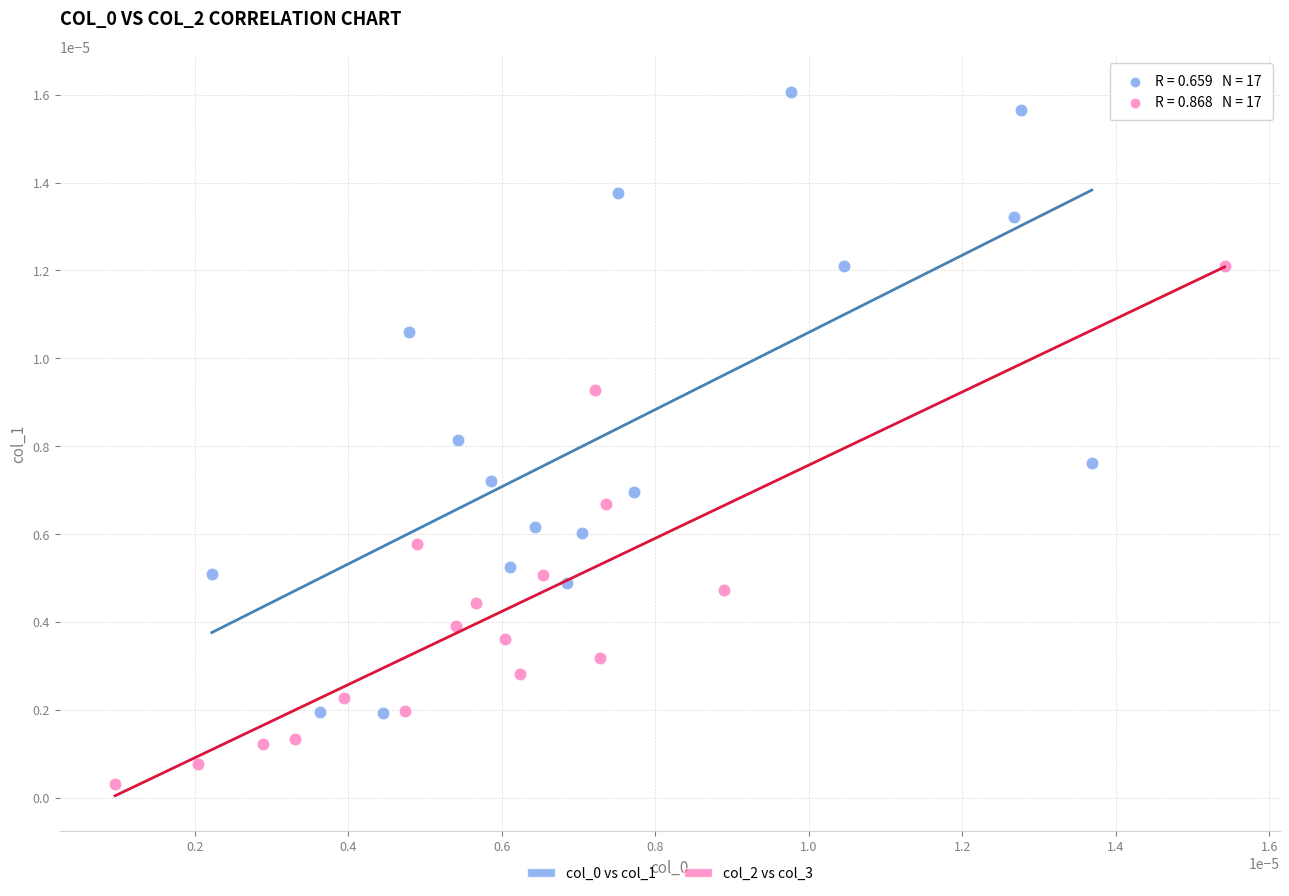

Which series contains the lowest Y value?

col_2 vs col_3